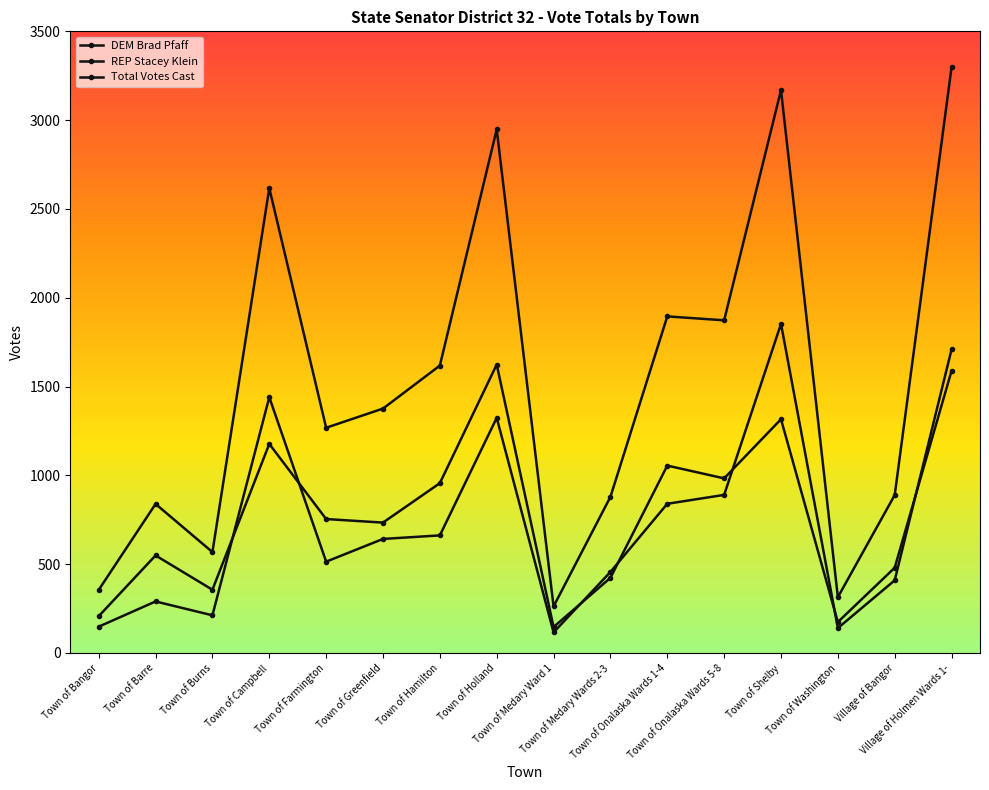

Count the number of categories in the chart.

16